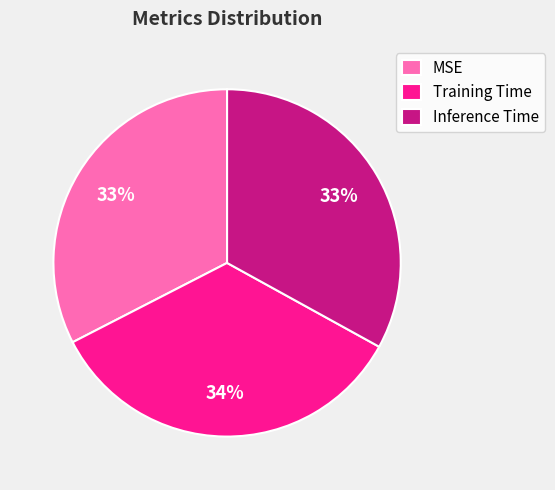

What is the largest slice in the pie chart?

Training Time